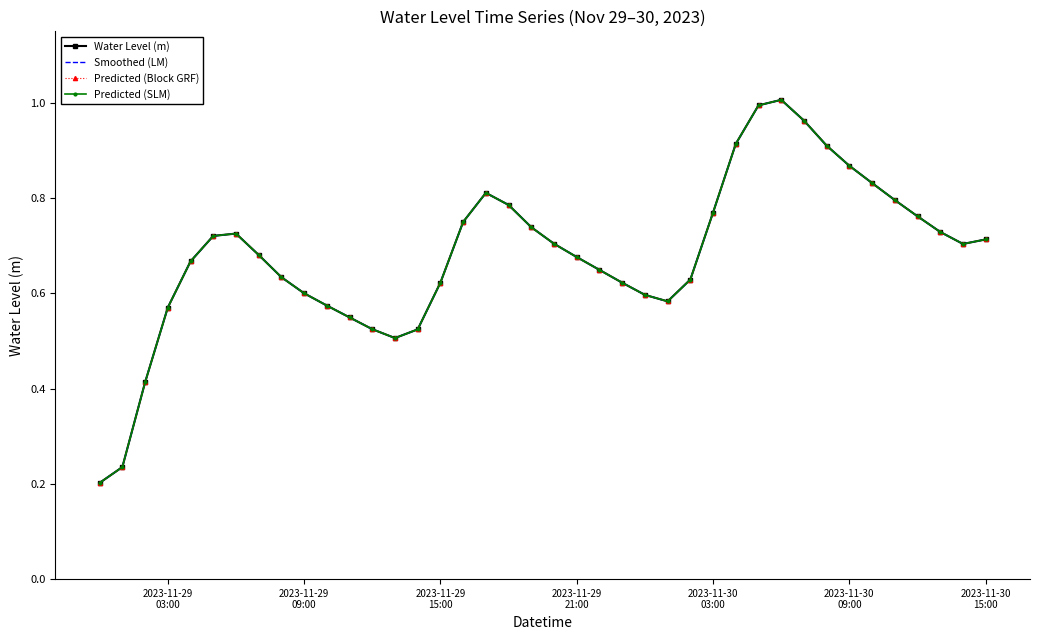

Which series has the widest spread of values?

Water Level (m)